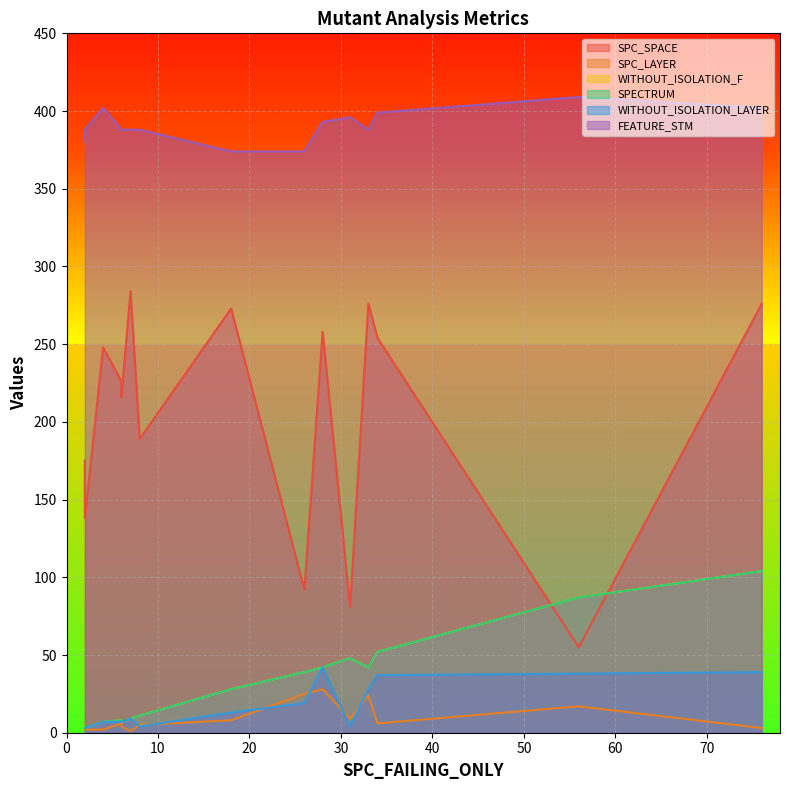

Which series has the largest total across all categories?

FEATURE_STM